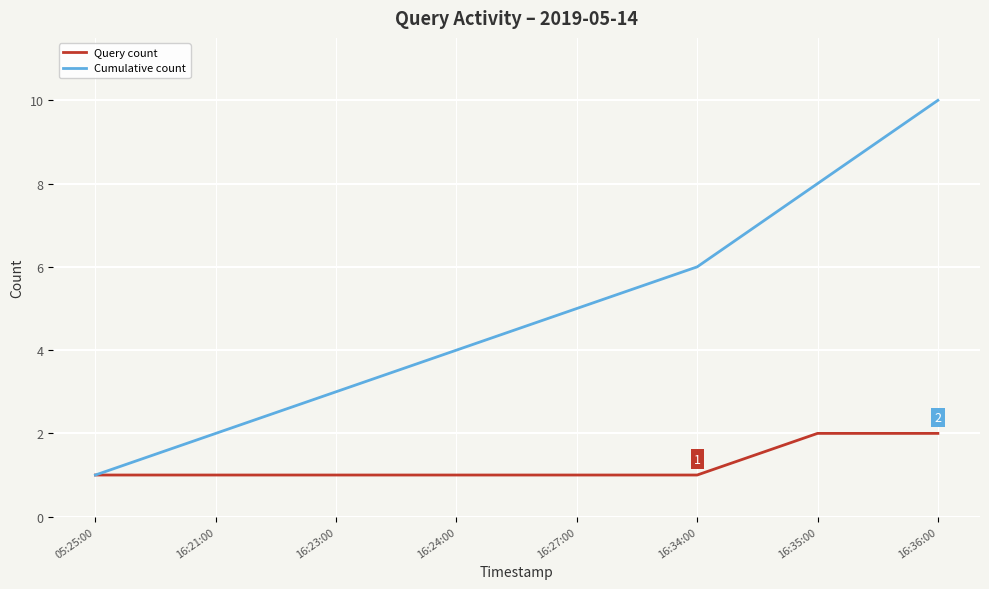

Reading left to right, list all the values displayed in this chart.

Query count: 1	1	1	1	1	1	2	2
Cumulative count: 1	2	3	4	5	6	8	10